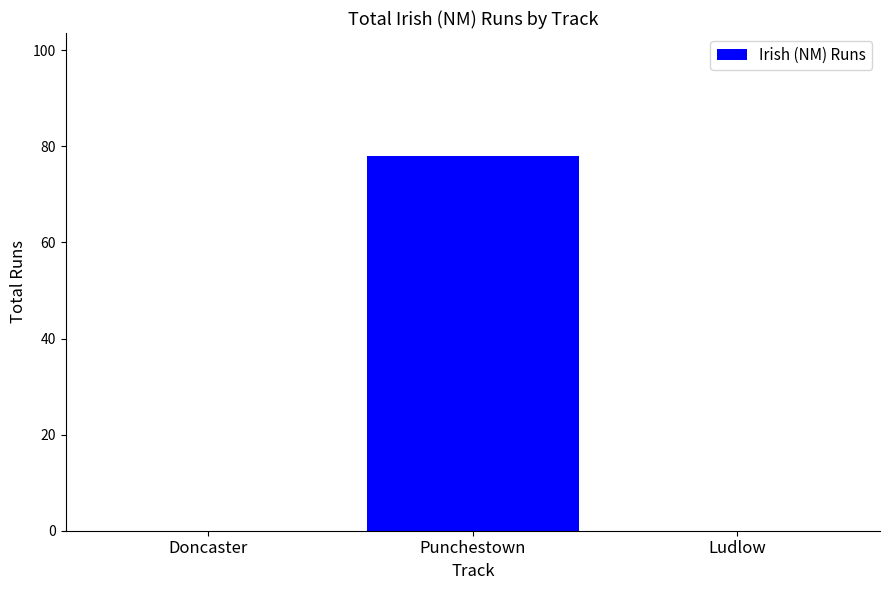

What is the average value?

26